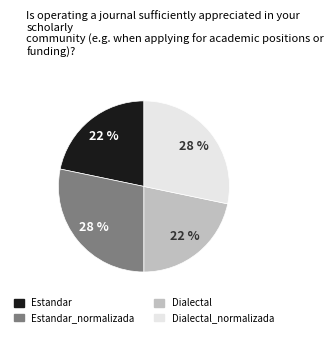

Does any single category account for the majority?

No